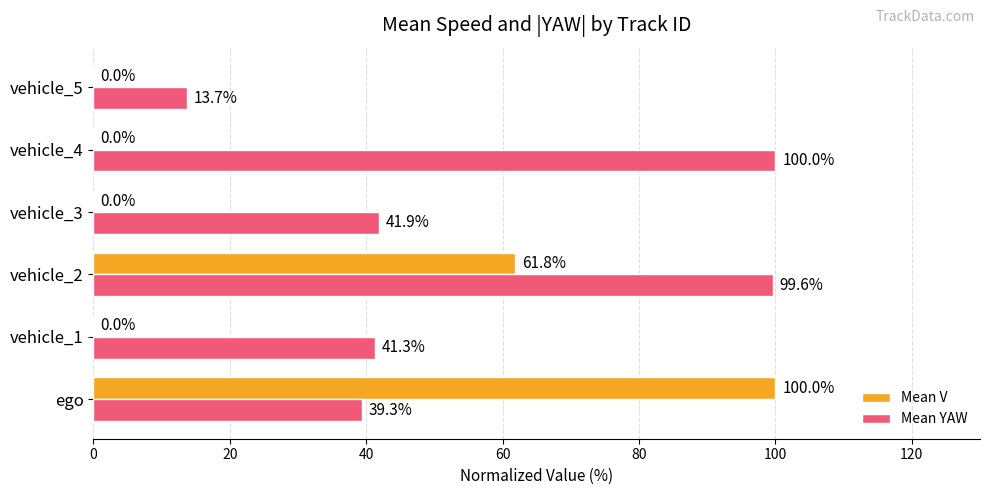

What is the total value across all series at vehicle_5?

13.7